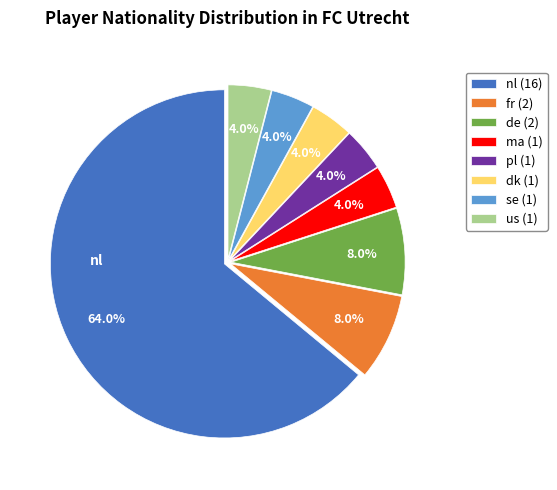

Does any single category account for the majority?

Yes